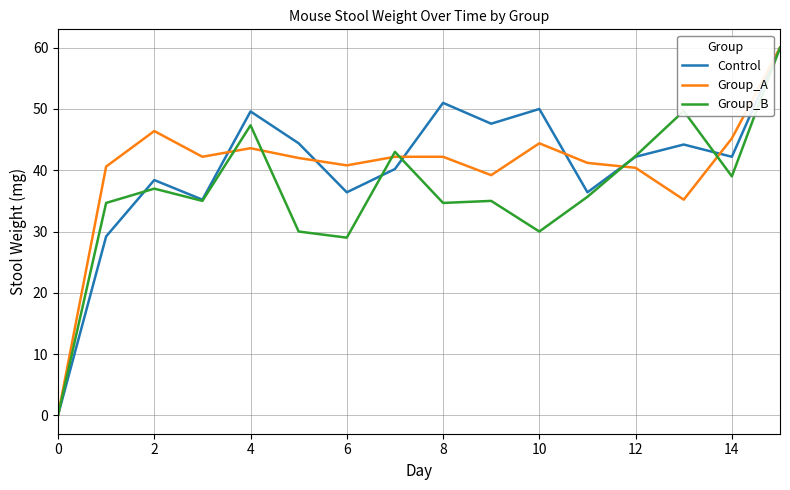

What is the maximum value shown in the chart?

60.0